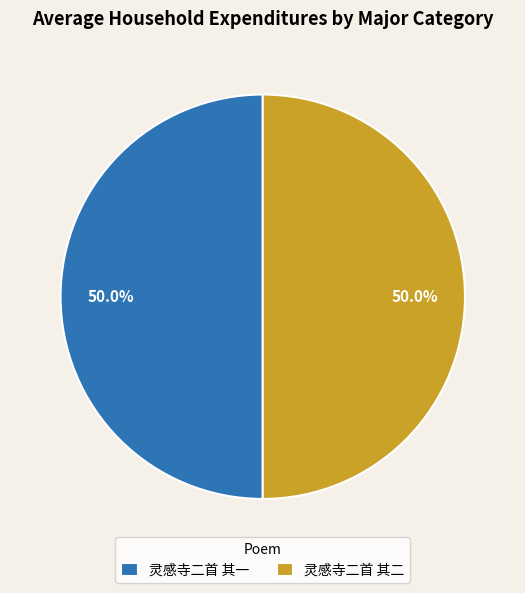

What is the ratio of the value at 灵感寺二首 其一 to the value at 灵感寺二首 其二?

1.0